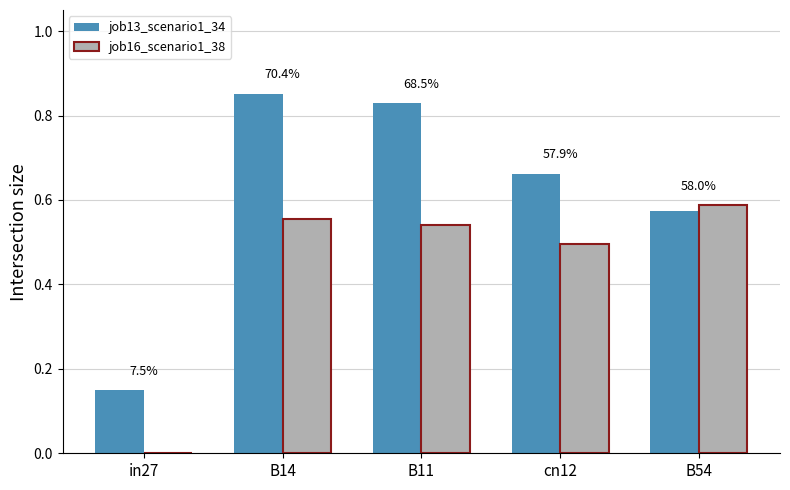

How many job16_scenario1_38 values are between 0 and 1?

5